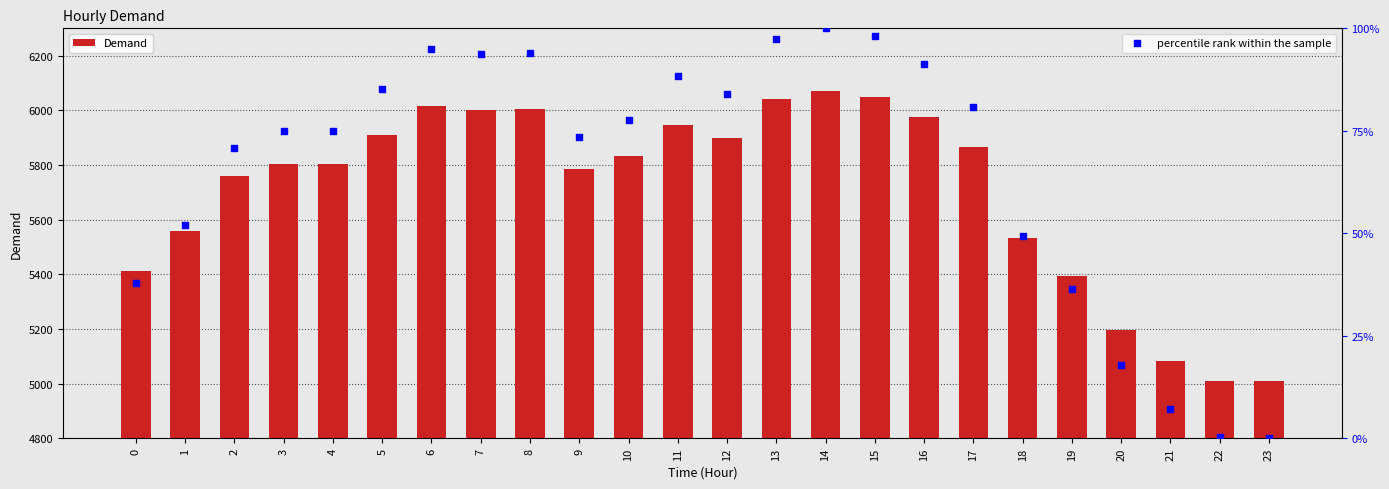

Is the value of Demand at 3 greater than the value of percentile rank within the sample at 23?

Yes